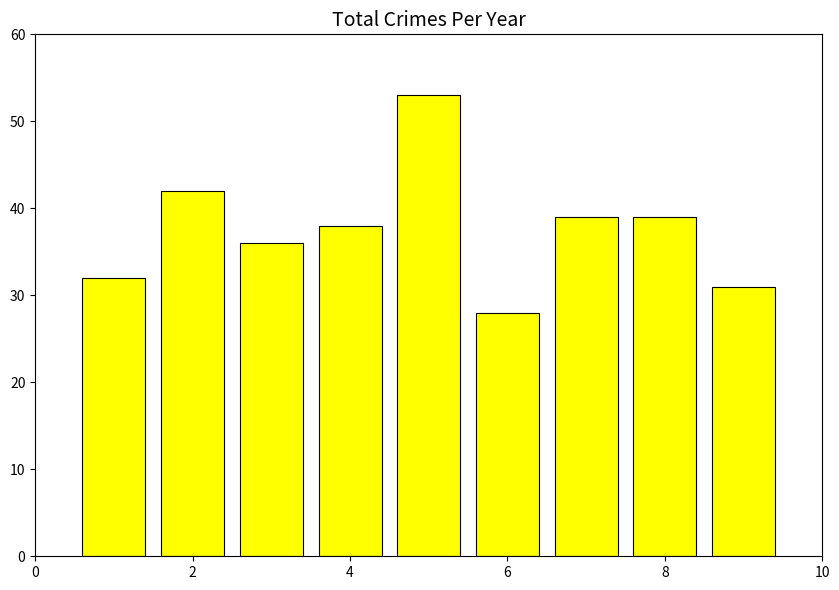

What is the difference between the maximum and minimum values?

25